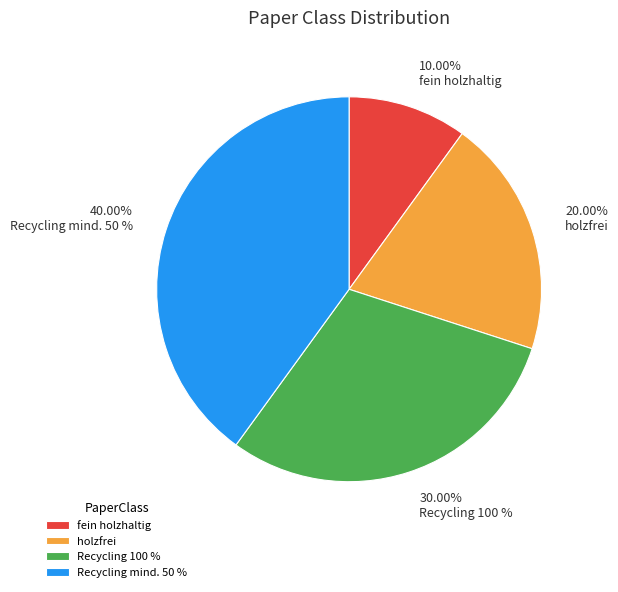

Which has a higher value, Recycling mind. 50 % or holzfrei?

Recycling mind. 50 %